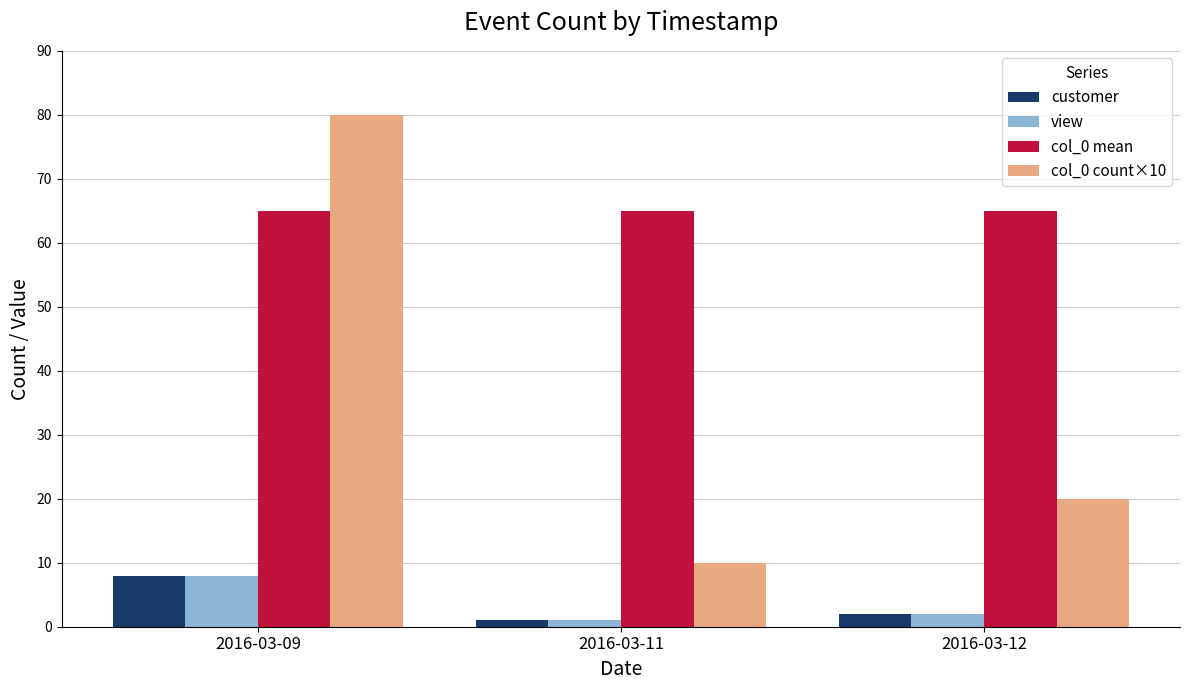

Which series has the largest range (max minus min)?

col_0 count×10